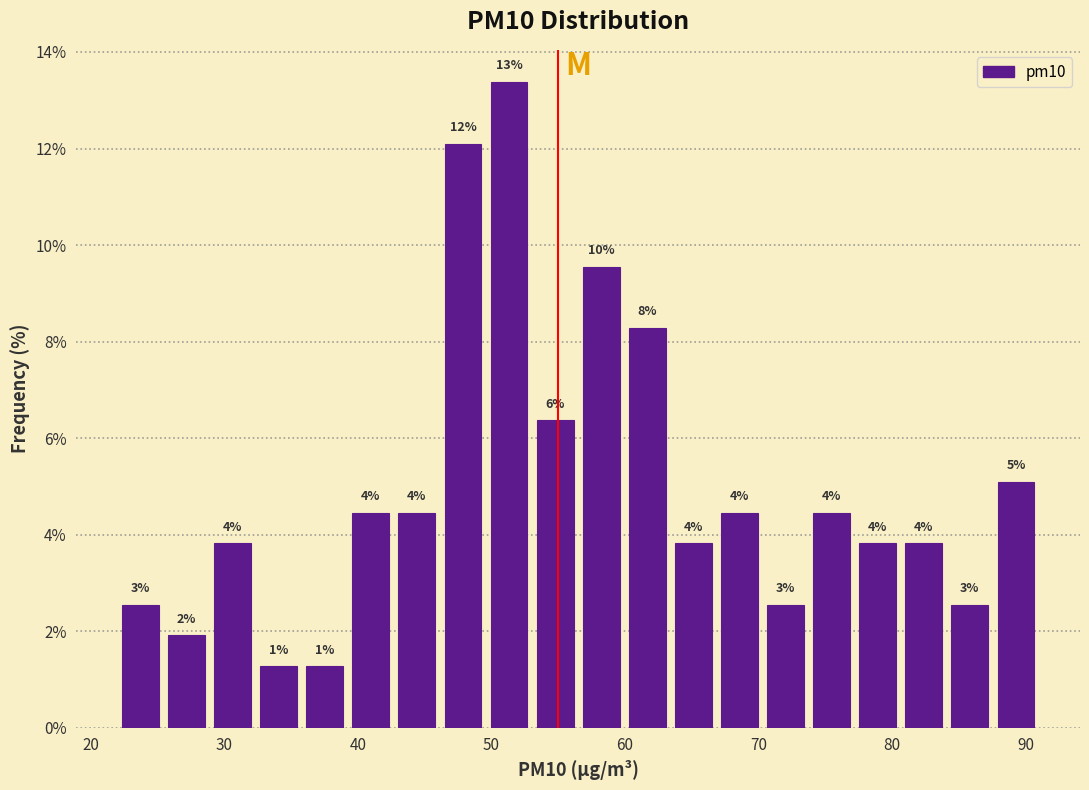

Around what value on the x-axis is the tallest bar? Give the approximate position of its centre, as read against the axis.

51